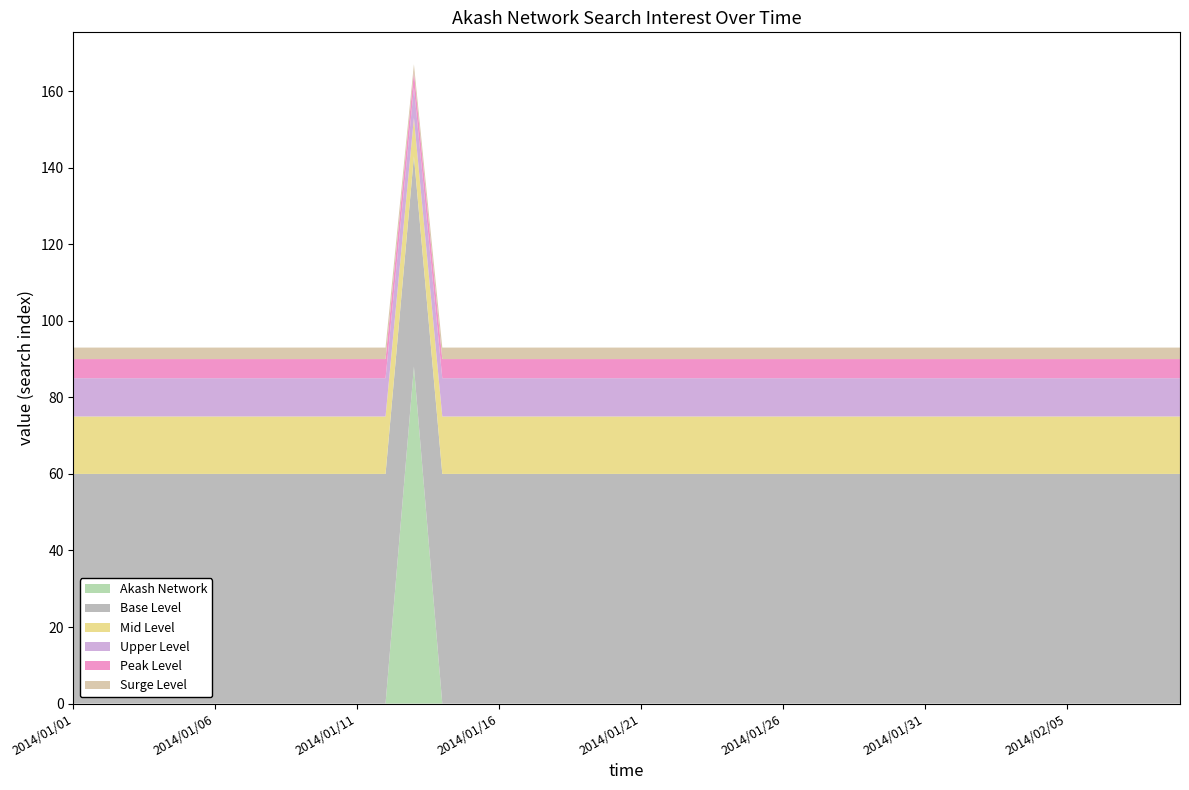

Reading left to right, extract all data points from this chart.

Akash Network: 0	0	0	0	0	0	0	0	0	0	0	0	88	0	0	0	0	0	0	0	0	0	0	0	0	0	0	0	0	0	0	0	0	0	0	0	0	0	0	0
Base Level: 60	60	60	60	60	60	60	60	60	60	60	60	55	60	60	60	60	60	60	60	60	60	60	60	60	60	60	60	60	60	60	60	60	60	60	60	60	60	60	60
Mid Level: 15	15	15	15	15	15	15	15	15	15	15	15	10	15	15	15	15	15	15	15	15	15	15	15	15	15	15	15	15	15	15	15	15	15	15	15	15	15	15	15
Upper Level: 10	10	10	10	10	10	10	10	10	10	10	10	8	10	10	10	10	10	10	10	10	10	10	10	10	10	10	10	10	10	10	10	10	10	10	10	10	10	10	10
Peak Level: 5	5	5	5	5	5	5	5	5	5	5	5	4	5	5	5	5	5	5	5	5	5	5	5	5	5	5	5	5	5	5	5	5	5	5	5	5	5	5	5
Surge Level: 3	3	3	3	3	3	3	3	3	3	3	3	2	3	3	3	3	3	3	3	3	3	3	3	3	3	3	3	3	3	3	3	3	3	3	3	3	3	3	3